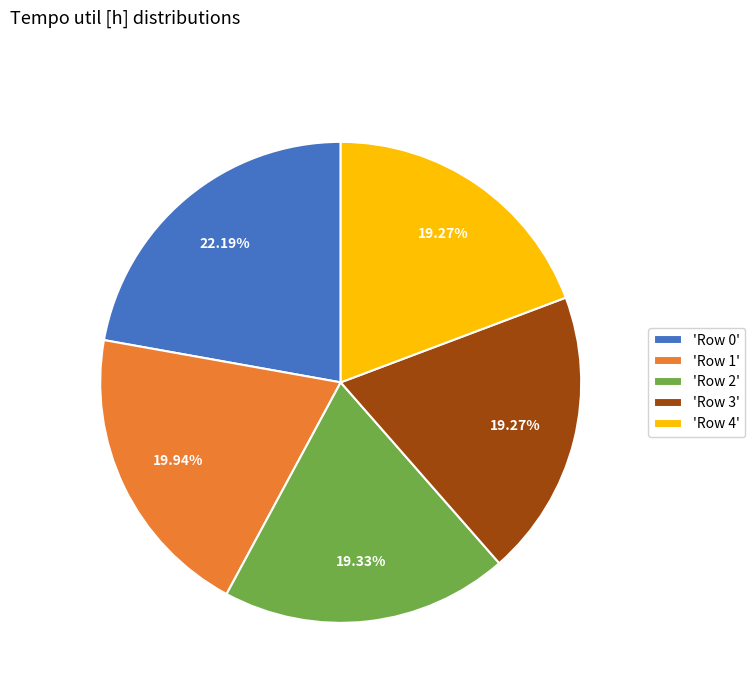

What is the ratio of the value at 'Row 4' to the value at 'Row 1'?

1.0